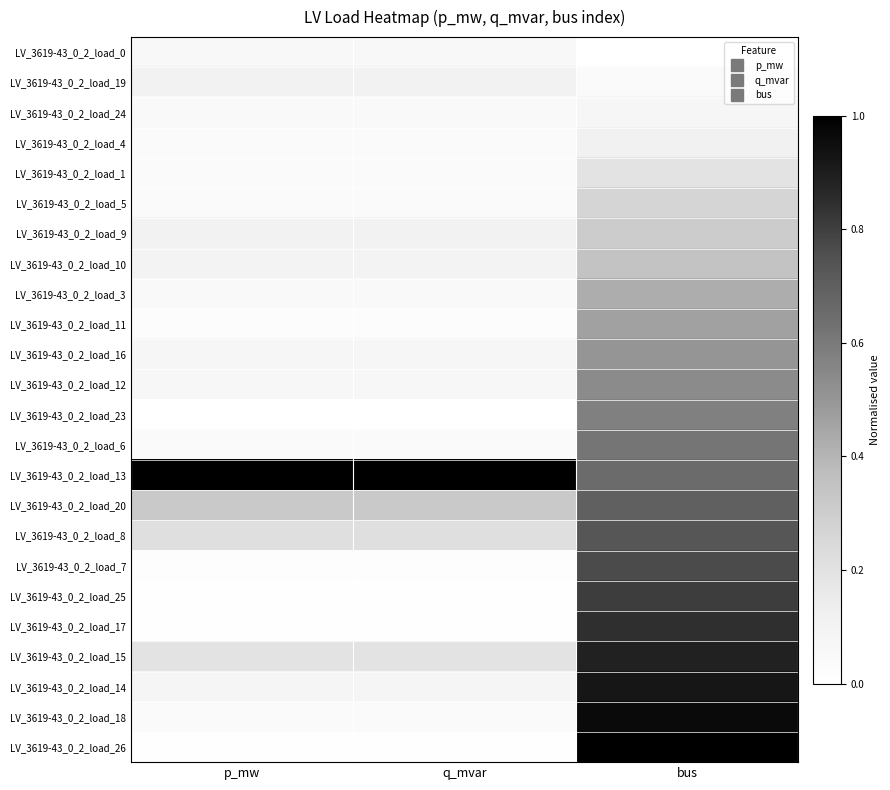

What is the difference between the highest and lowest values at q_mvar?

1.0